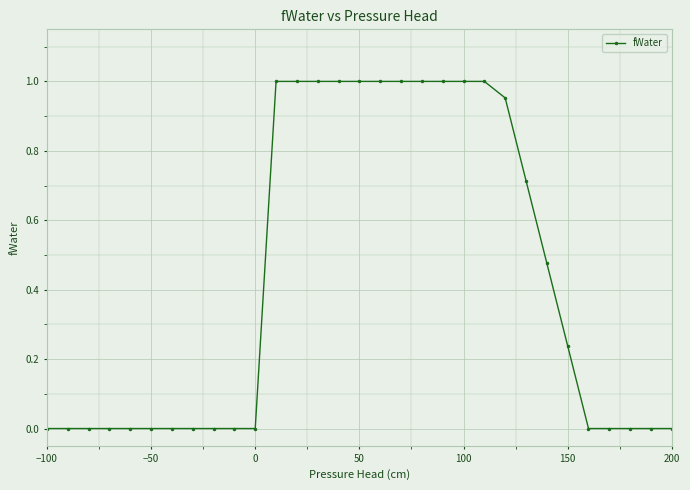

What is the average value?

0.4